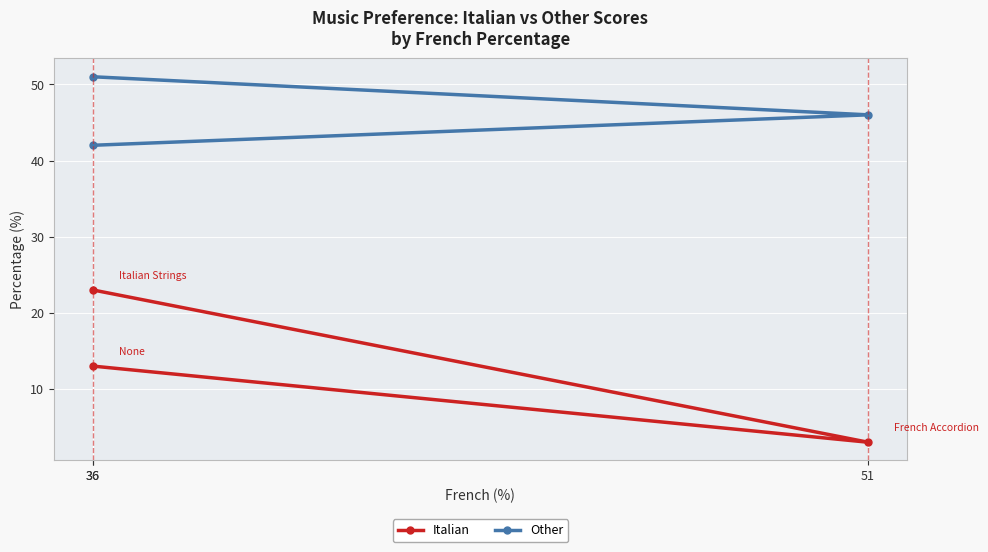

What is the spread (max minus min) of values at 51?

43